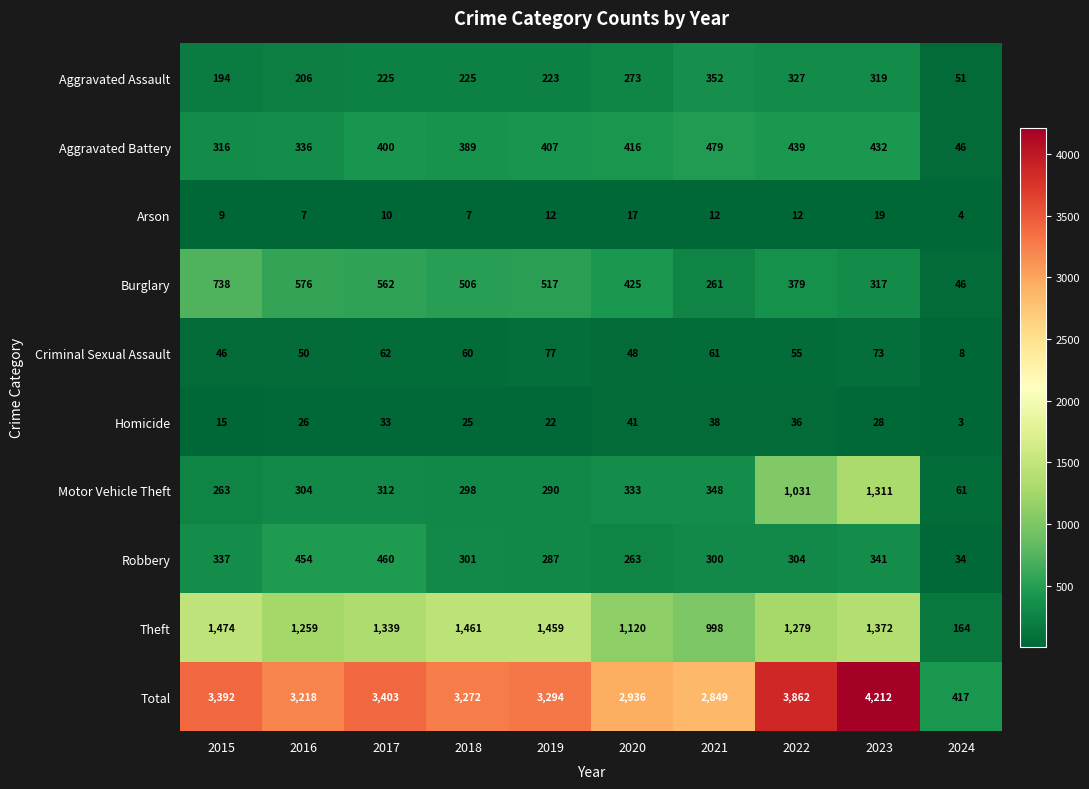

At how many categories does at least one series exceed 1154?

9